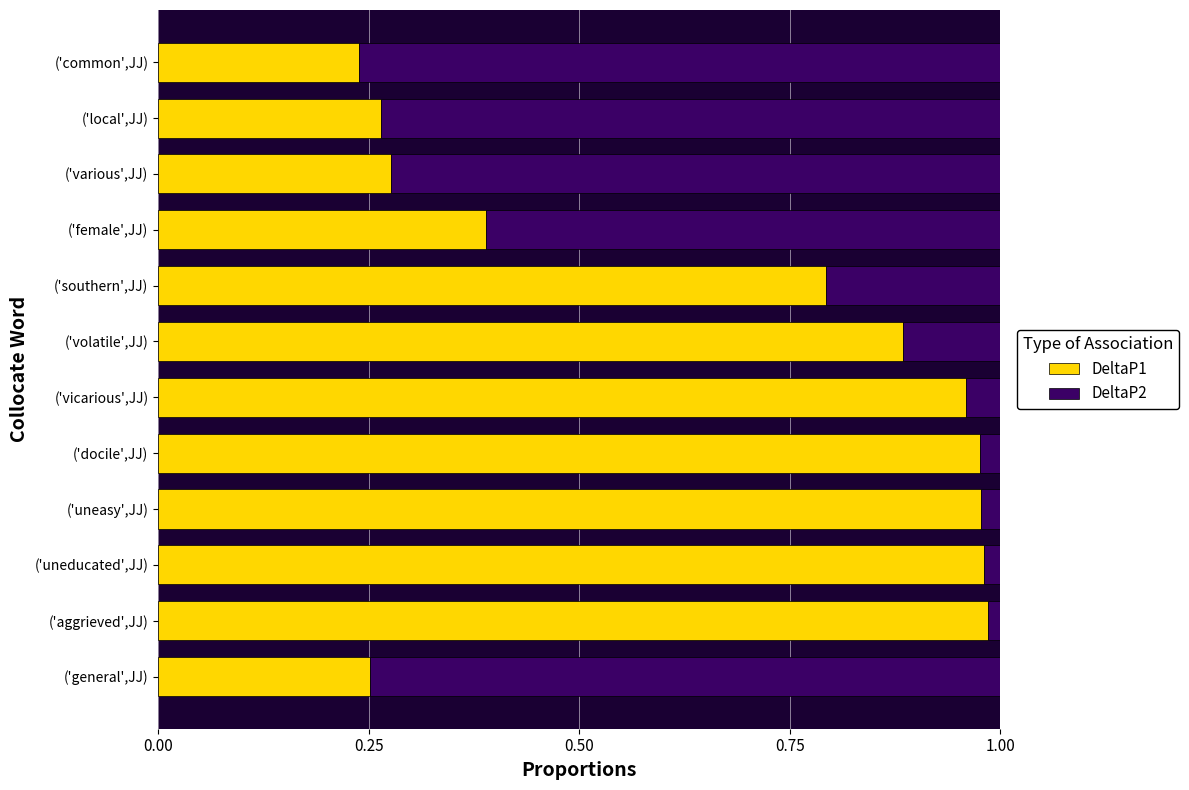

What is the sum of the DeltaP1 values at ('vicarious',JJ) and ('local',JJ)?

1.2